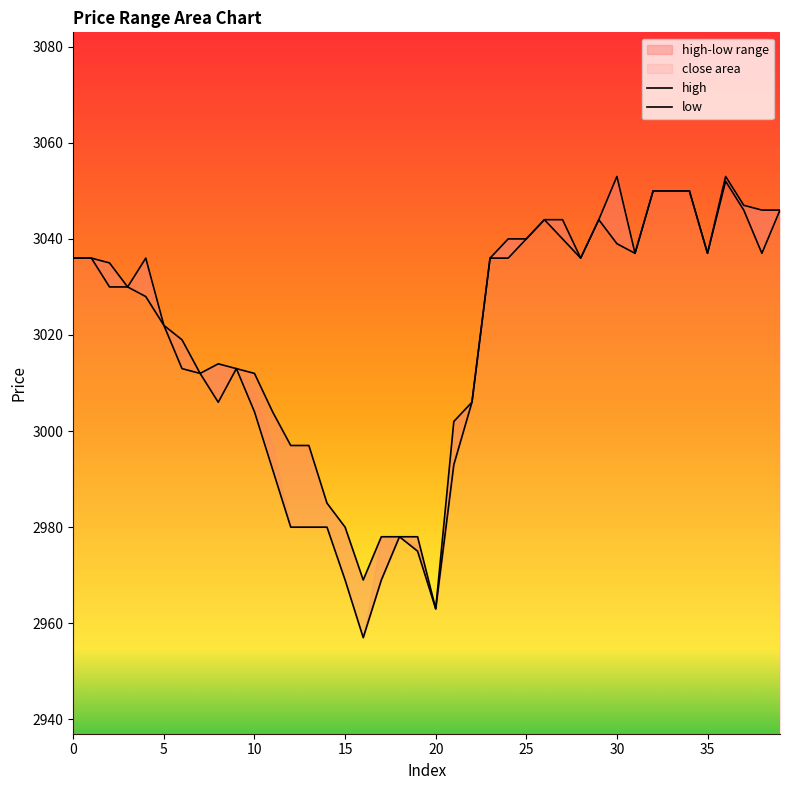

Reading right to left, list all the values displayed in this chart.

close: 39=3046	38=3037	37=3046	36=3052	35=3037	34=3050	33=3050	32=3050	31=3037	30=3039	29=3044	28=3036	27=3040	26=3044	25=3040	24=3036	23=3036	22=3006	21=2993	20=2963	19=2975	18=2978	17=2969	16=2957	15=2969	14=2980	13=2980	12=2980	11=2992	10=3004	9=3013	8=3006	7=3012	6=3013	5=3022	4=3028	3=3030	2=3030	1=3036	0=3036
high: 39=3046	38=3046	37=3047	36=3053	35=3037	34=3050	33=3050	32=3050	31=3037	30=3053	29=3044	28=3036	27=3044	26=3044	25=3040	24=3040	23=3036	22=3006	21=3002	20=2963	19=2978	18=2978	17=2978	16=2969	15=2980	14=2985	13=2997	12=2997	11=3004	10=3012	9=3013	8=3014	7=3012	6=3019	5=3022	4=3036	3=3030	2=3035	1=3036	0=3036